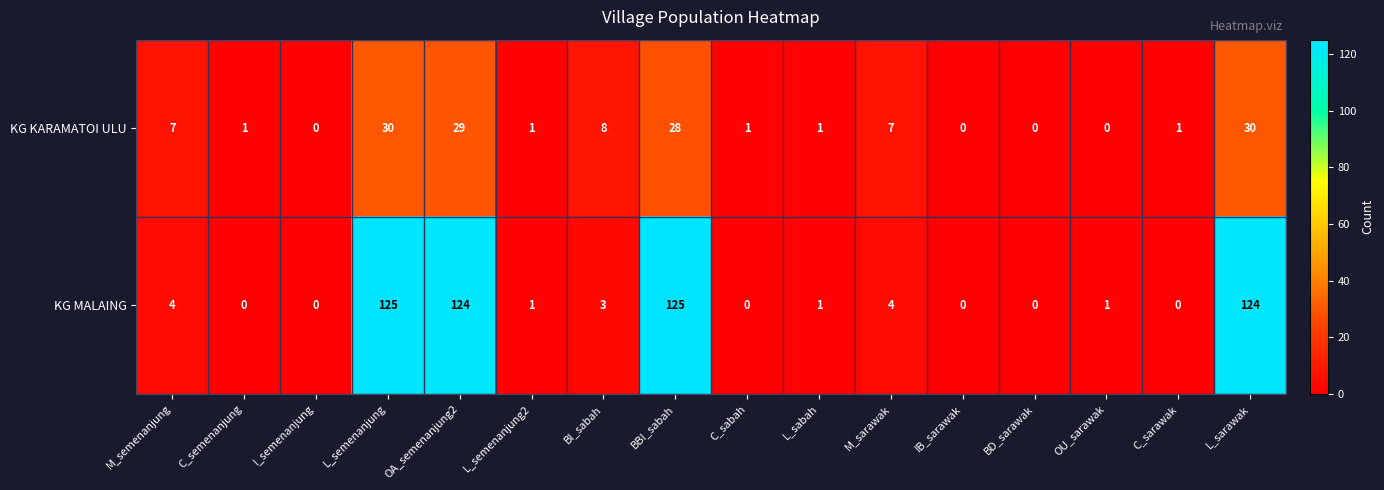

How many data points does each series have?

16